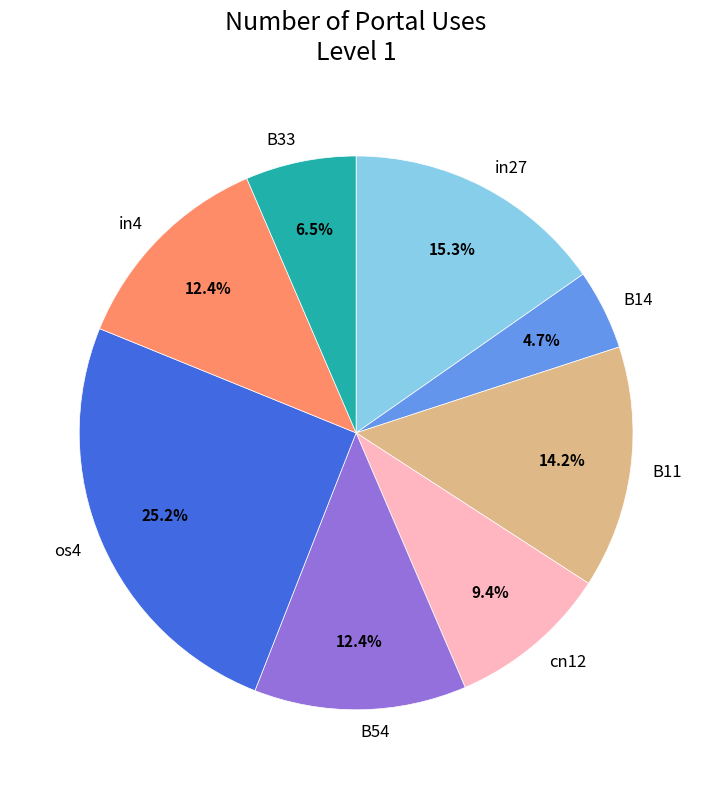

Which slice is the smallest?

B14